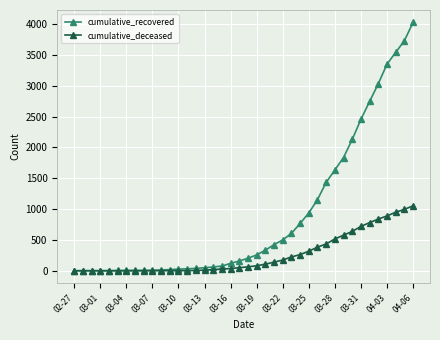

Which series has the widest spread of values?

cumulative_recovered